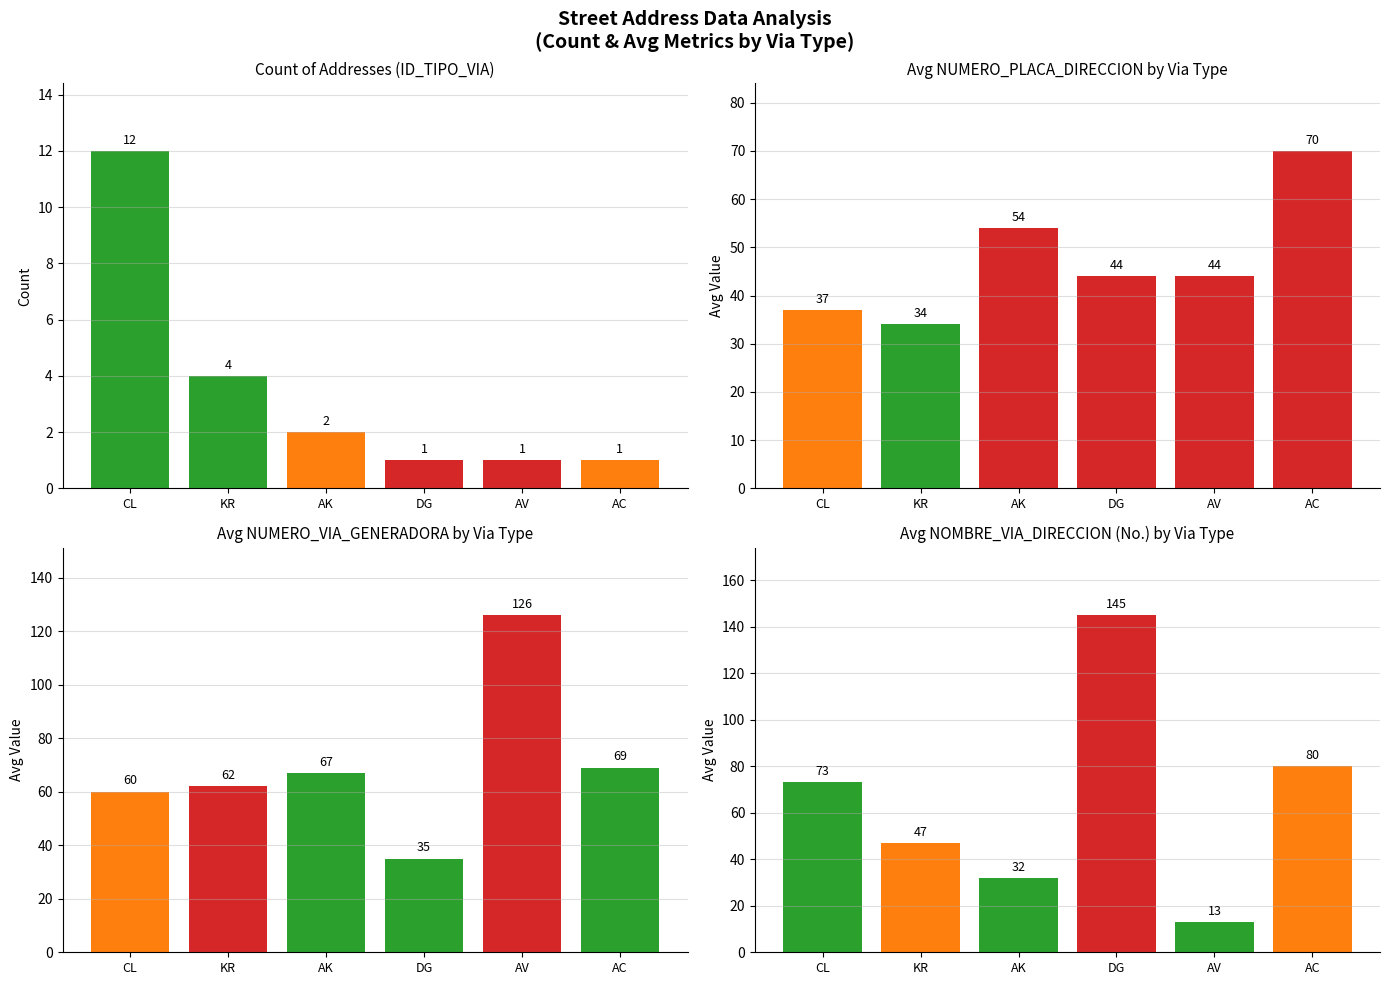

At which category does the chart reach its minimum across all series?

DG